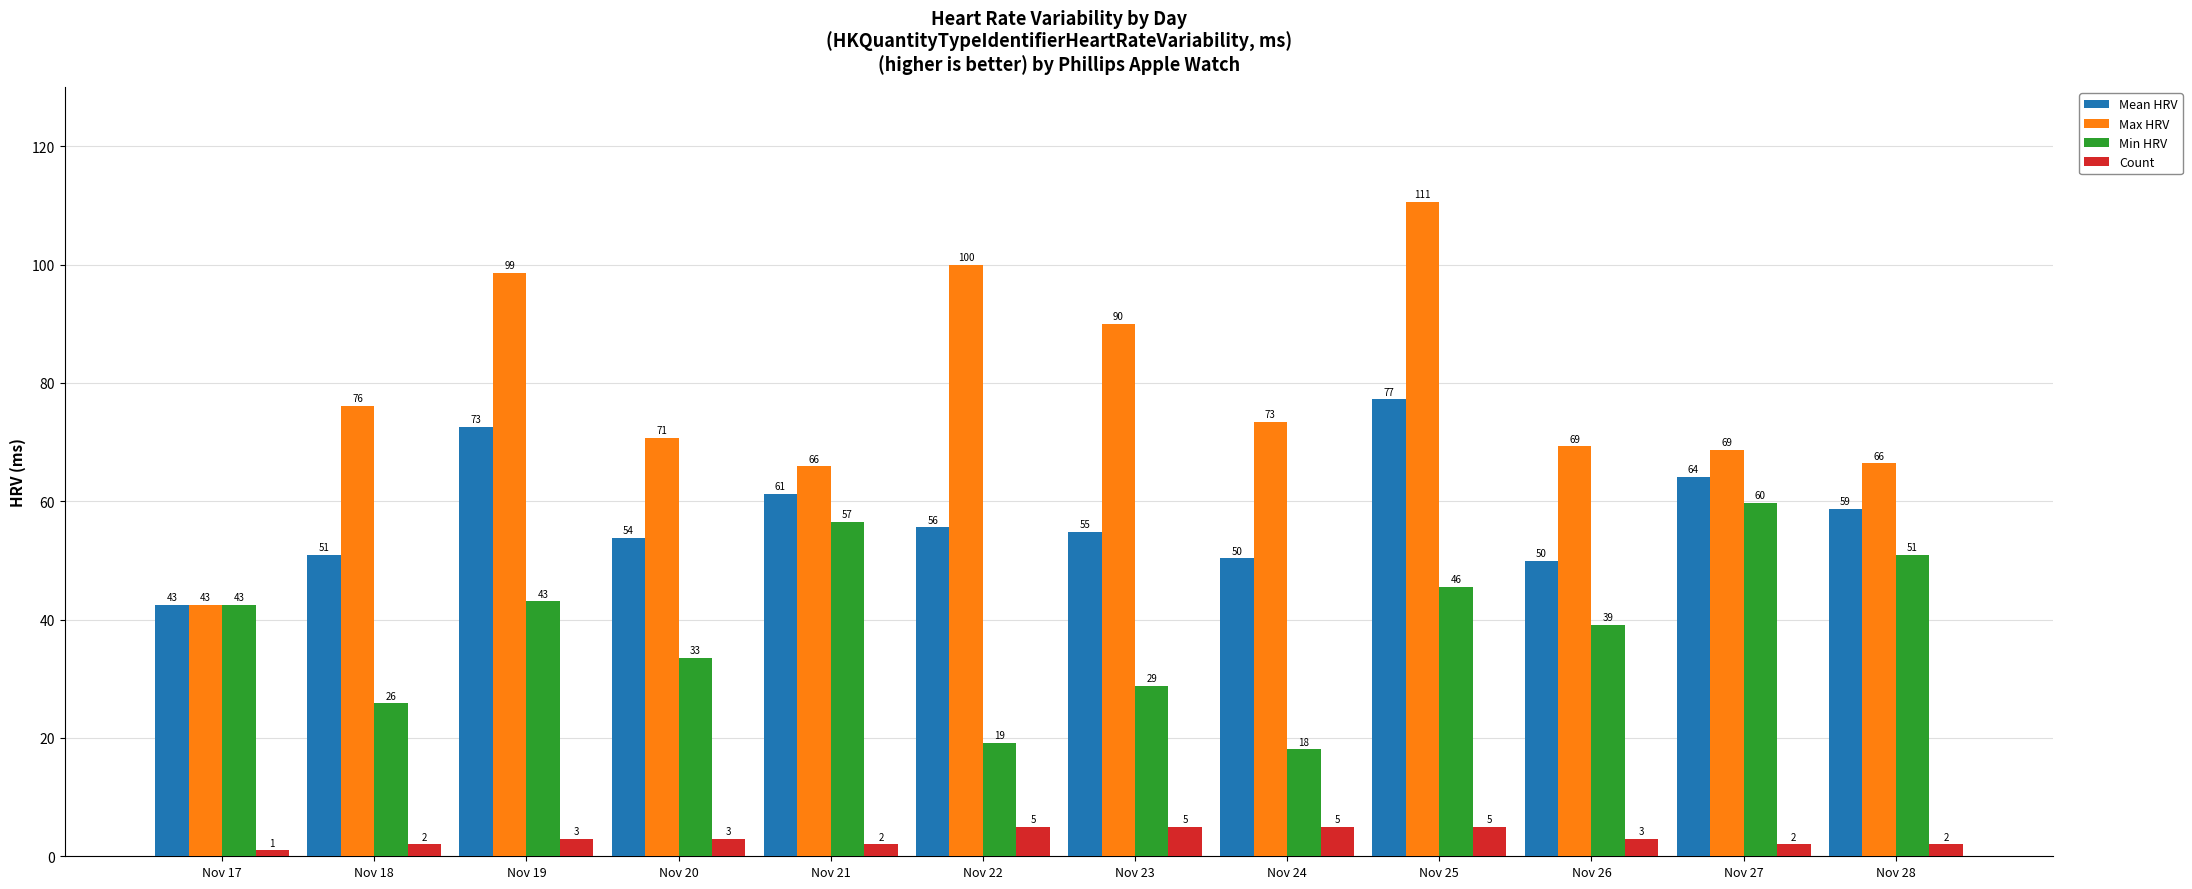

True or false: Mean HRV has a value of 55.6 at Nov 22.

True